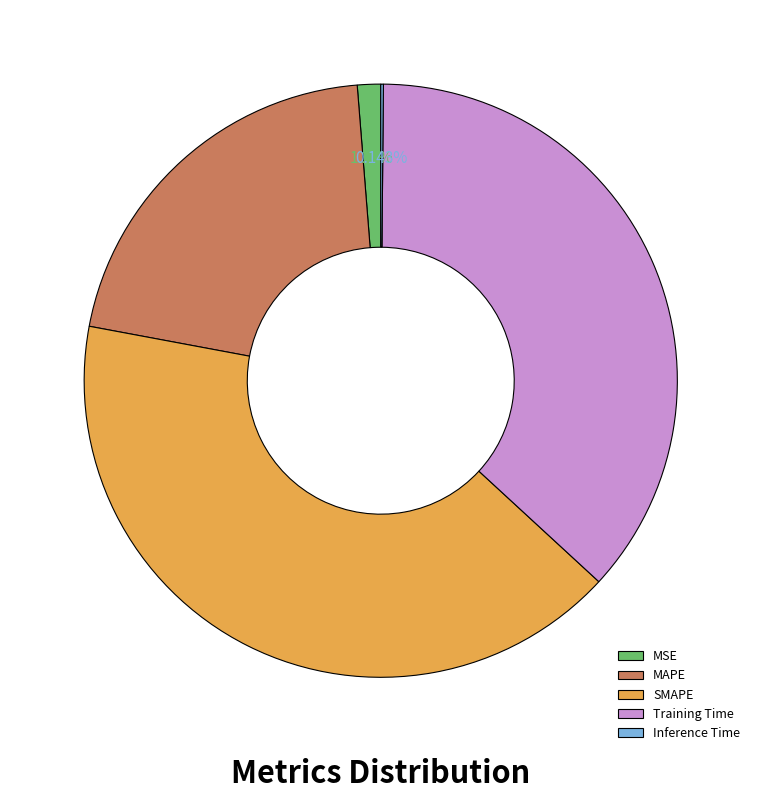

To the nearest percent, what is the difference between the largest and smallest slice percentages?

41%